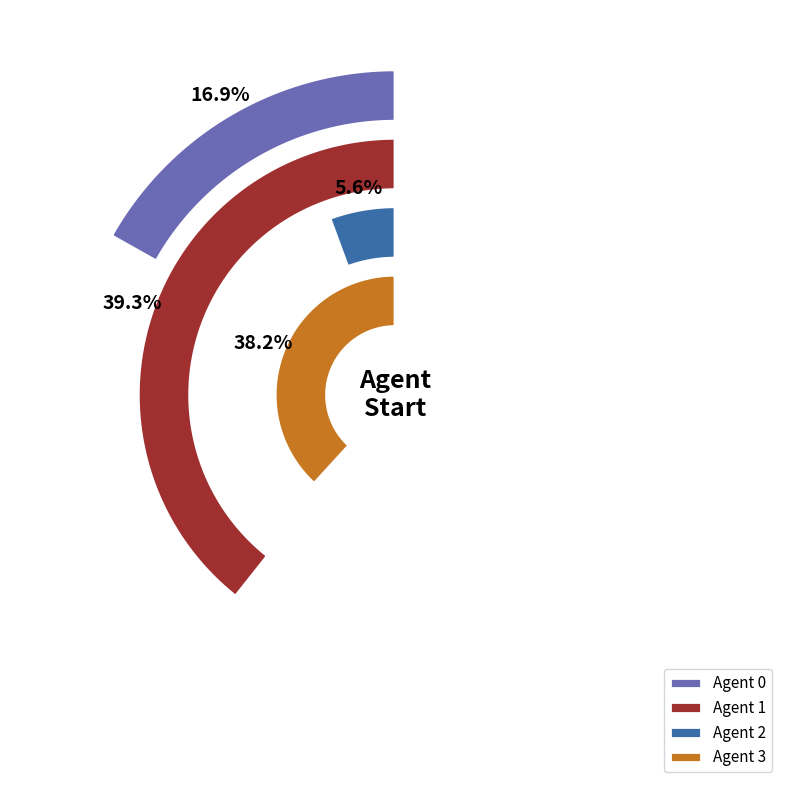

True or false: 0 accounts for 17% of the total.

True